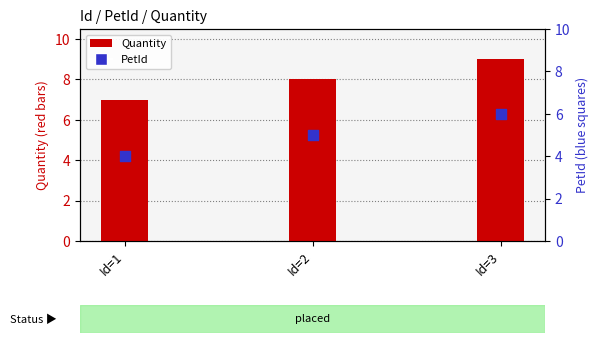

Which series reaches the minimum Y coordinate?

PetId